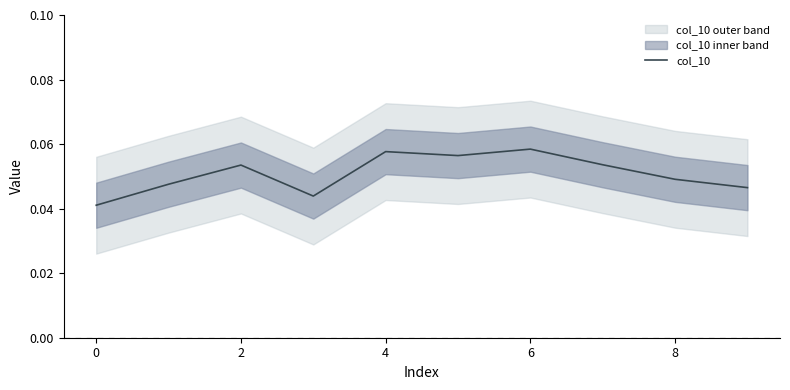

How many values are between 0 and 1?

10